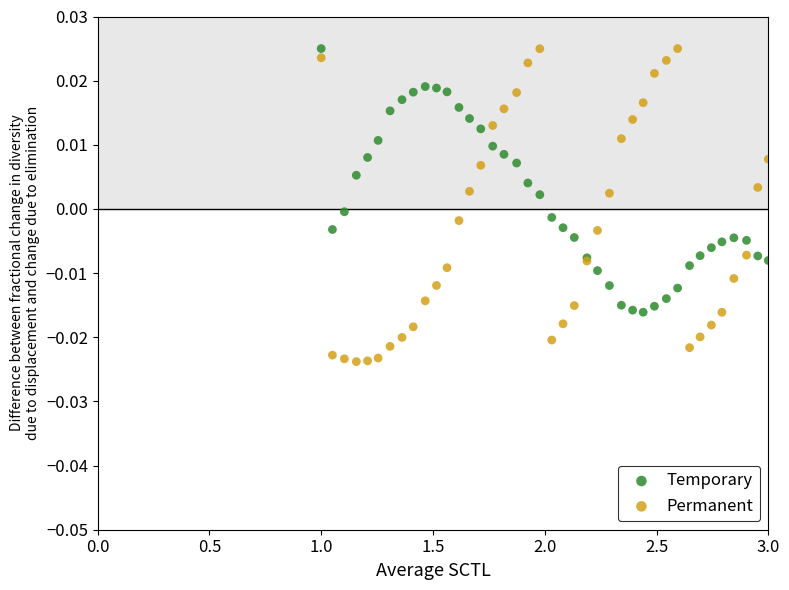

Which series contains the lowest Y value?

Permanent